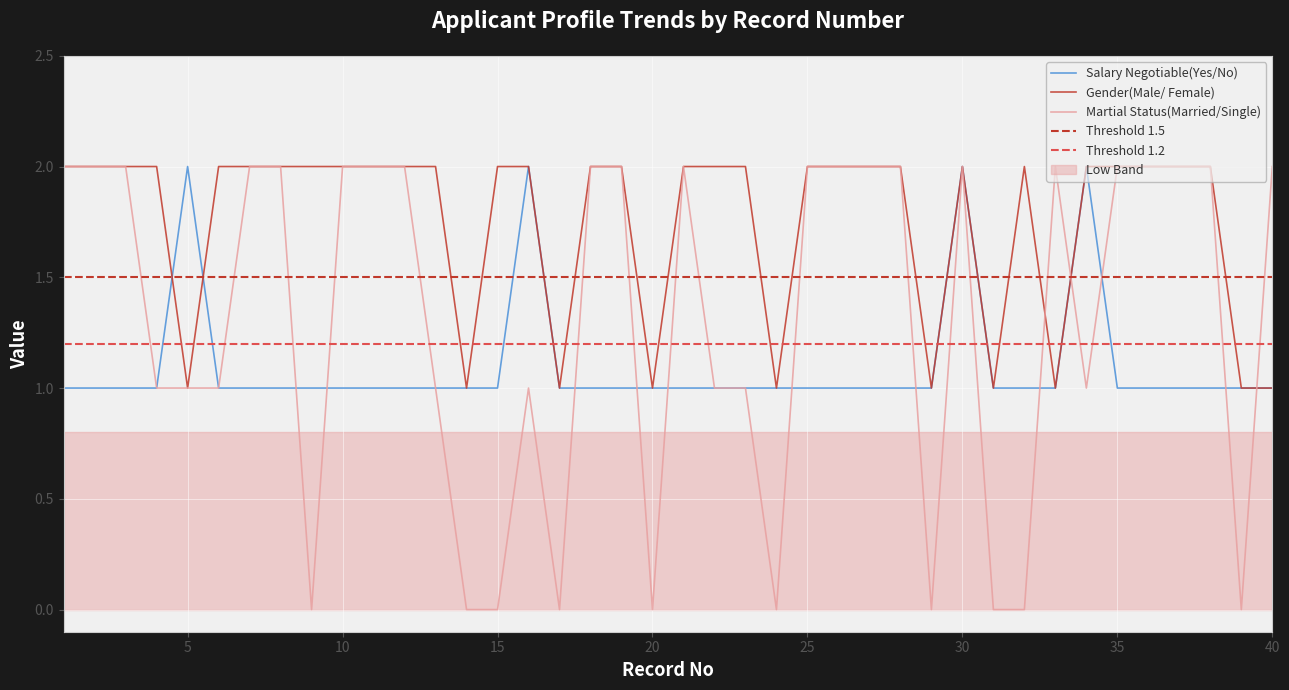

At 23, list the series in order from smallest to largest.

Salary Negotiable(Yes/No), Martial Status(Married/Single), Gender(Male/ Female)